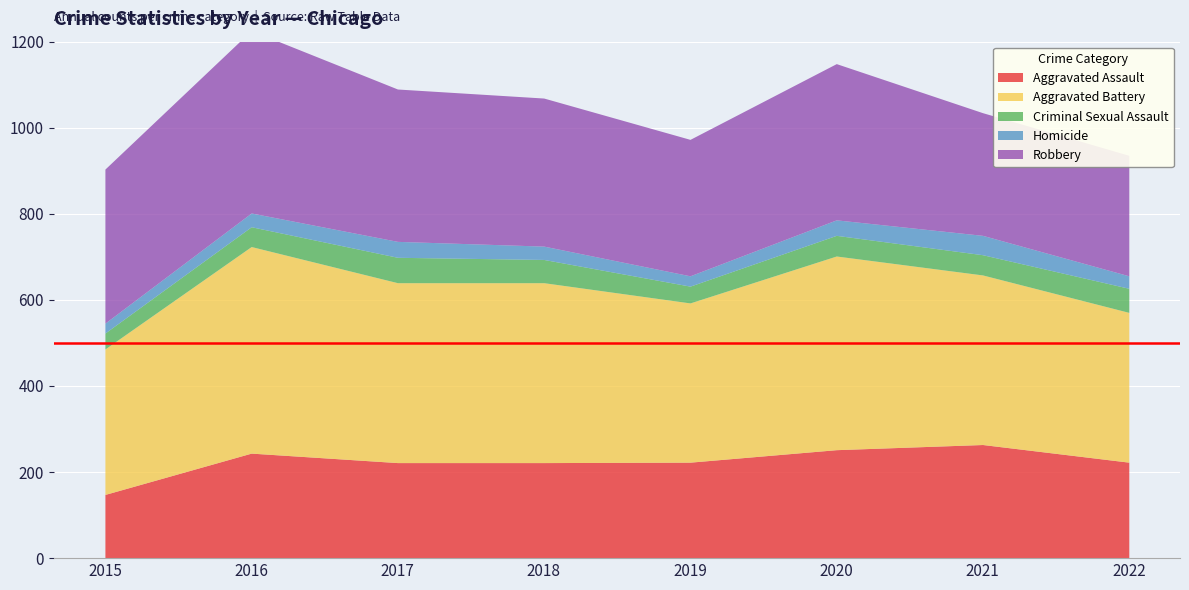

True or false: Criminal Sexual Assault and Aggravated Assault intersect in this chart.

False